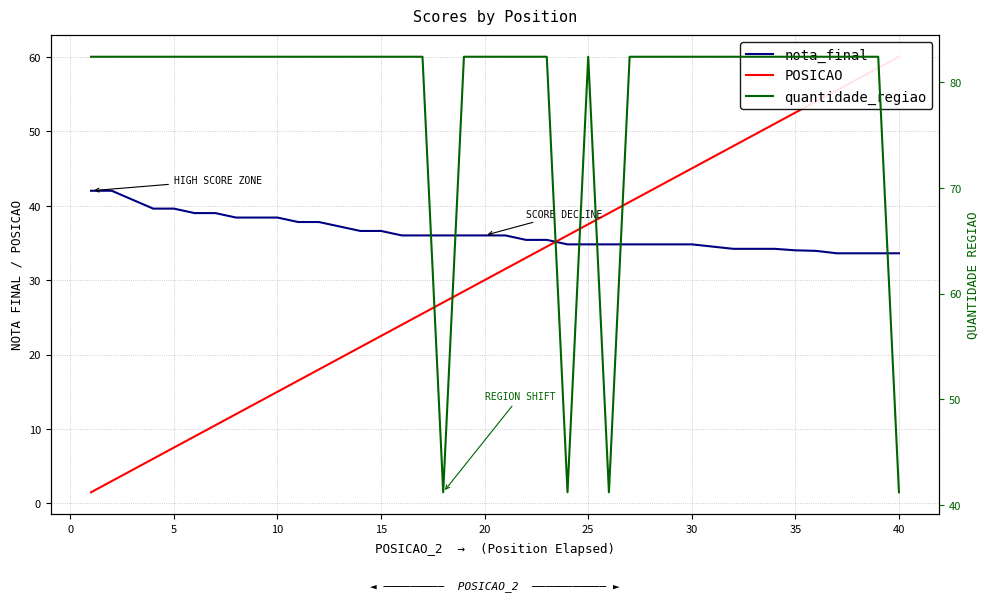

Reading left to right, extract all data points from this chart.

nota_final: 42.0	42.0	40.8	39.6	39.6	39.0	39.0	38.4	38.4	38.4	37.8	37.8	37.2	36.6	36.6	36.0	36.0	36.0	36.0	36.0	36.0	35.4	35.4	34.8	34.8	34.8	34.8	34.8	34.8	34.8	34.5	34.2	34.2	34.2	34.0	33.9	33.6	33.6	33.6	33.6
POSICAO: 1.5	3.0	4.5	6.0	7.5	9.0	10.5	12.0	13.5	15.0	16.5	18.0	19.5	21.0	22.5	24.0	25.5	27.0	28.5	30.0	31.5	33.0	34.5	36.0	37.5	39.0	40.5	42.0	43.5	45.0	46.5	48.0	49.5	51.0	52.5	54.0	55.5	57.0	58.5	60.0
quantidade_regiao: 82.4	82.4	82.4	82.4	82.4	82.4	82.4	82.4	82.4	82.4	82.4	82.4	82.4	82.4	82.4	82.4	82.4	41.2	82.4	82.4	82.4	82.4	82.4	41.2	82.4	41.2	82.4	82.4	82.4	82.4	82.4	82.4	82.4	82.4	82.4	82.4	82.4	82.4	82.4	41.2